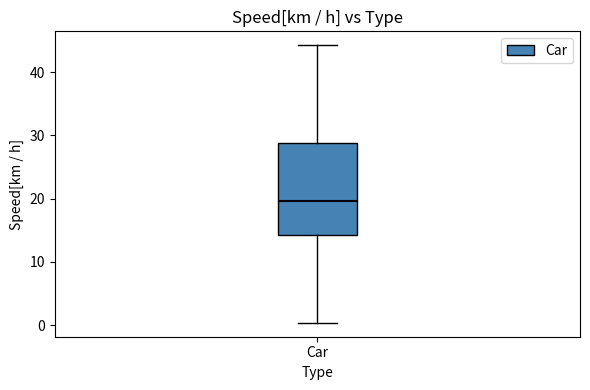

Where is the lower edge of the box for Car on the y-axis? The values are not printed on the chart, so give them approximately, as read against the axis.

14